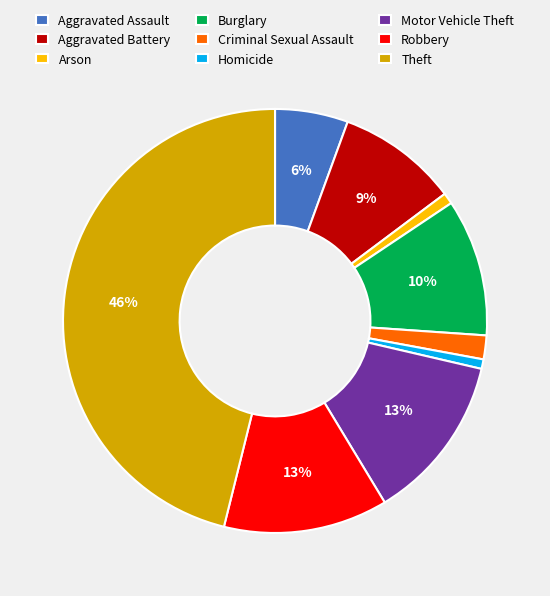

To the nearest percent, what portion does Burglary represent?

10%